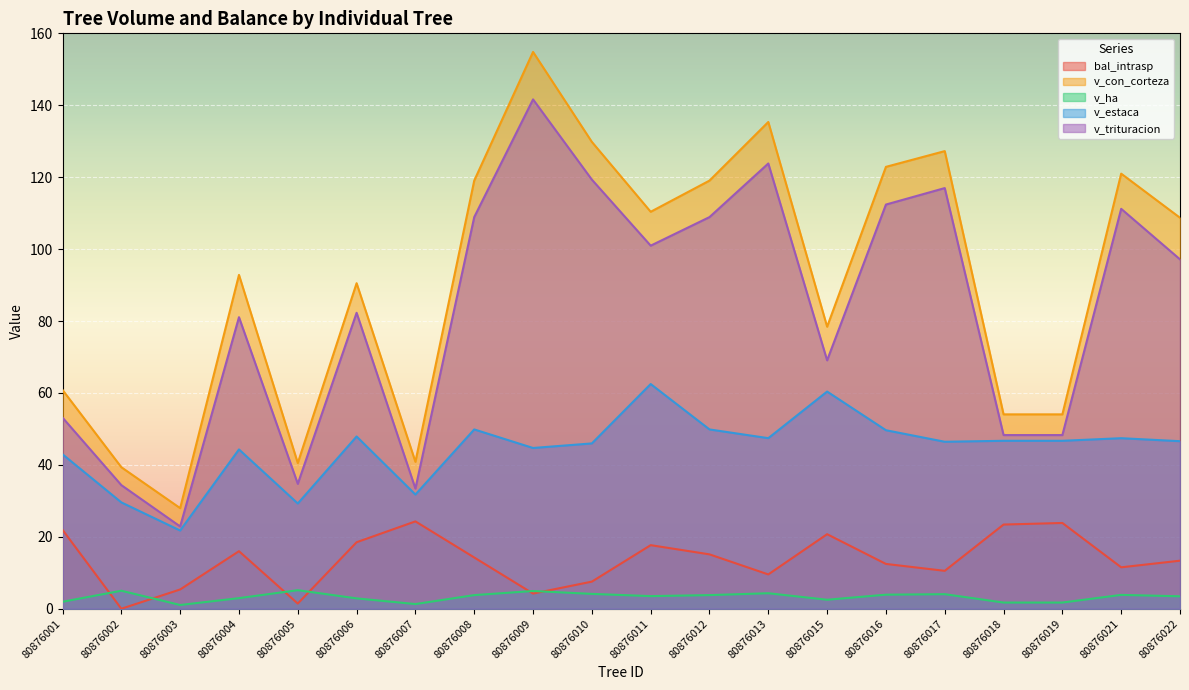

True or false: v_con_corteza and v_ha intersect in this chart.

False